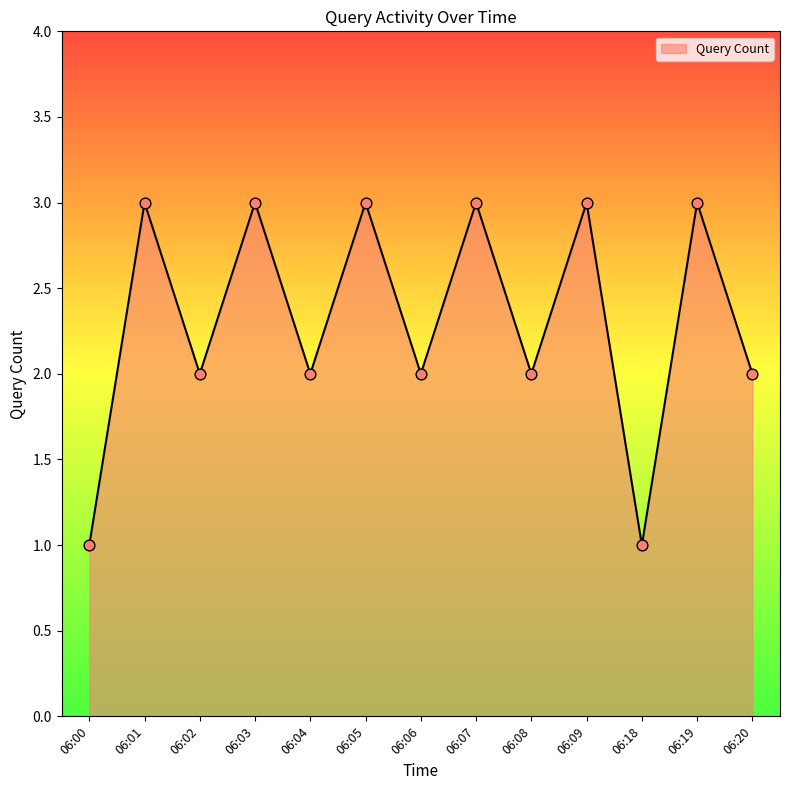

What is the ratio of the value at 06:20 to the value at 06:05?

0.7